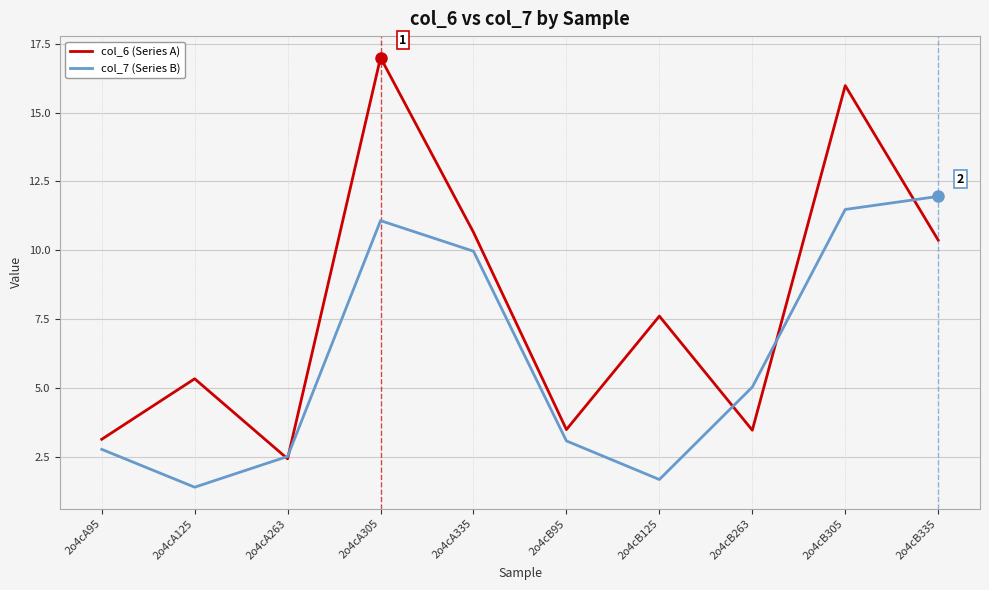

List the labels in order of col_7 (Series B) value, smallest first.

2o4cA125, 2o4cB125, 2o4cA263, 2o4cA95, 2o4cB95, 2o4cB263, 2o4cA335, 2o4cA305, 2o4cB305, 2o4cB335